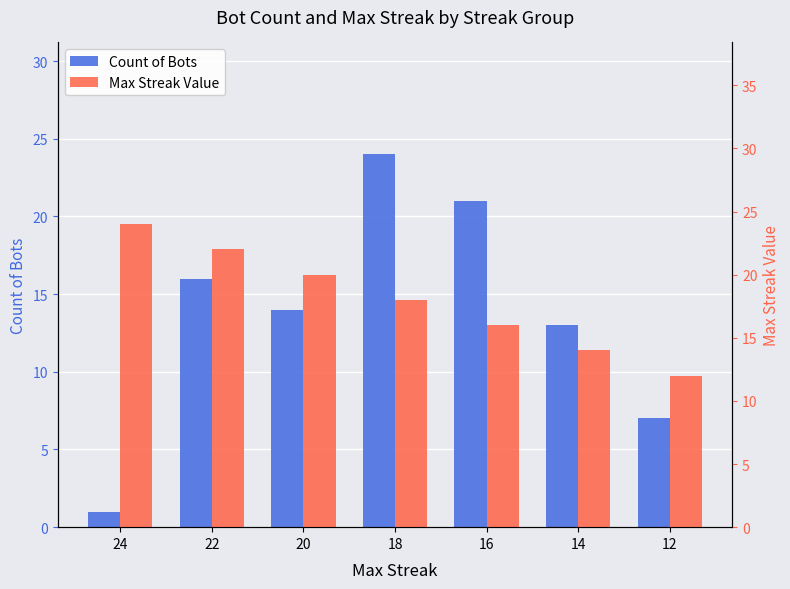

Does the chart contain stacked bars?

No